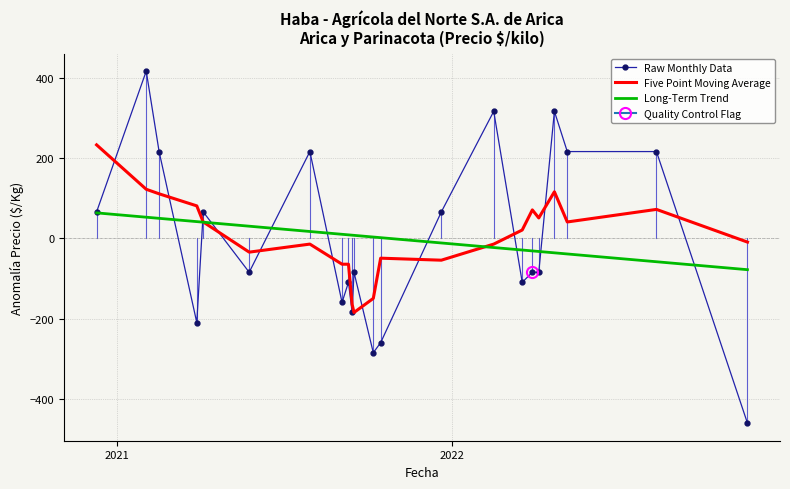

How many lines are shown in the chart?

3